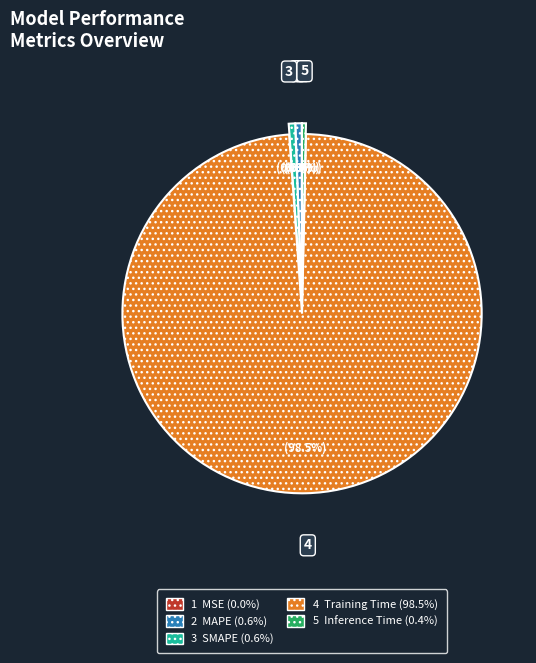

Which slice is the largest?

4 Training Time (98.5%)